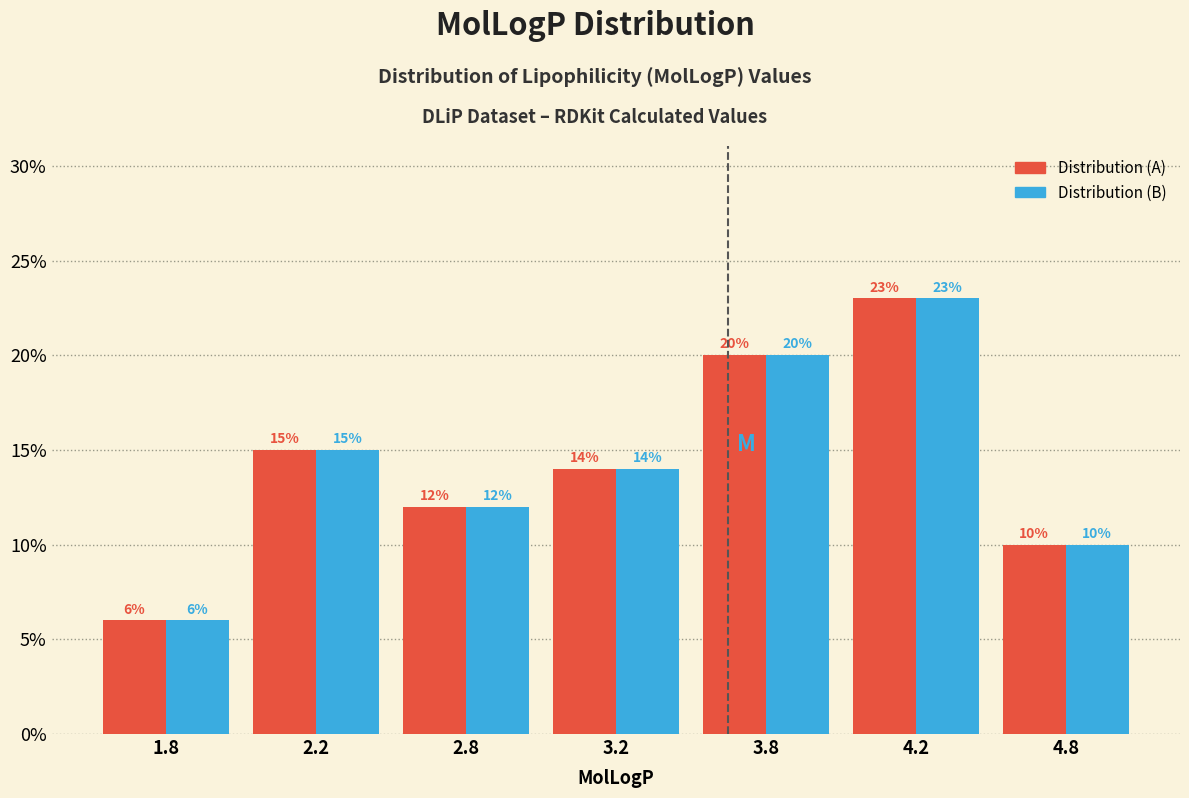

Does the chart contain stacked bars?

No